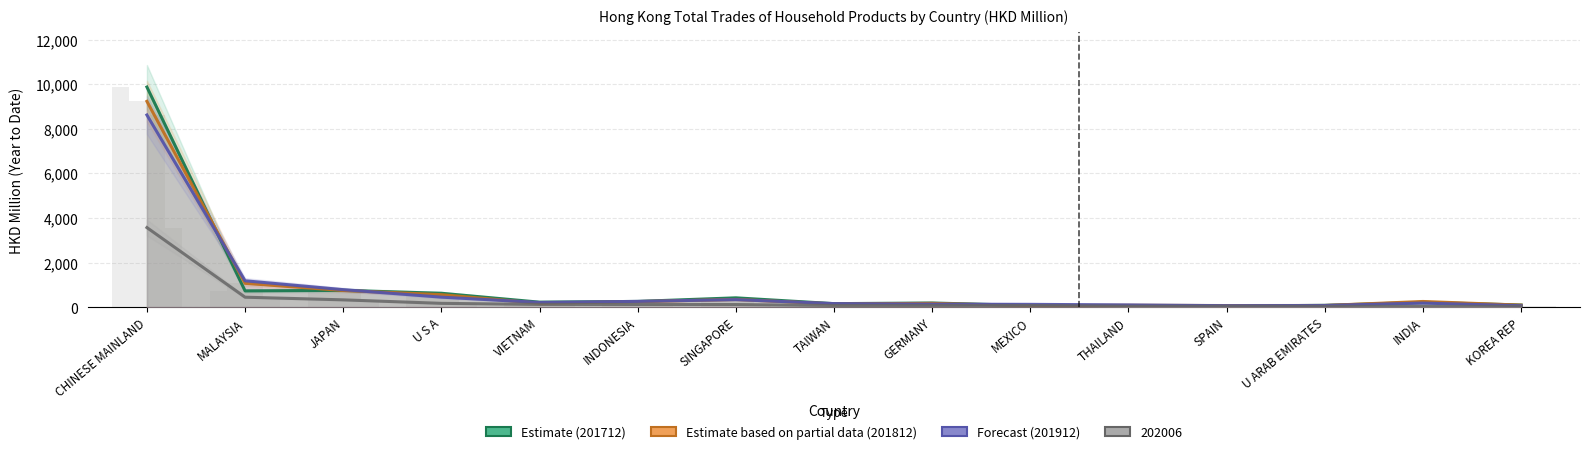

How many bars are there in each group?

3